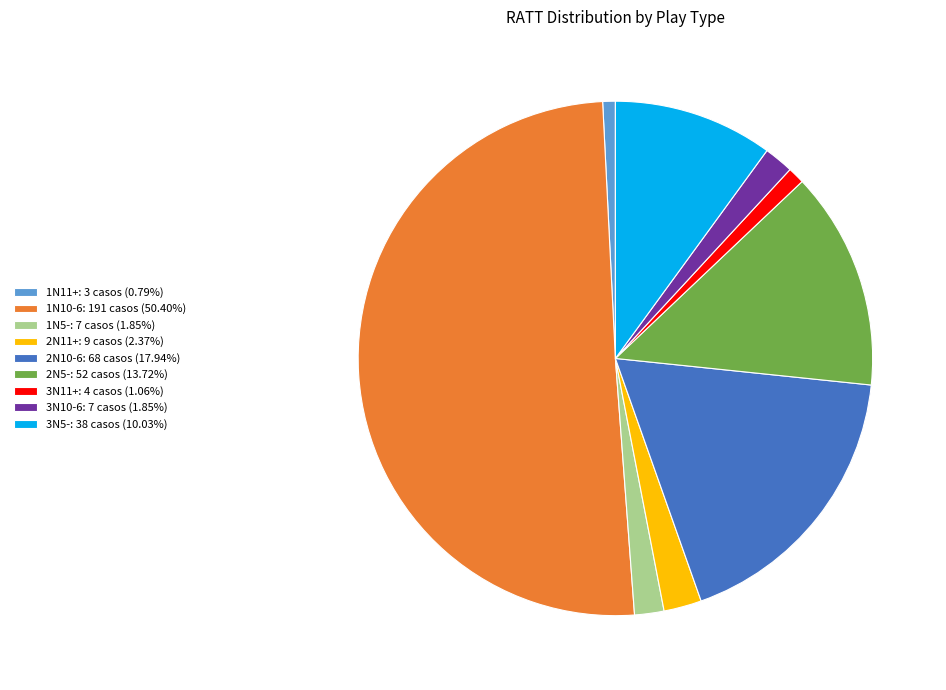

Is 3N5-: 38 casos (10.03%) the majority of the pie?

No